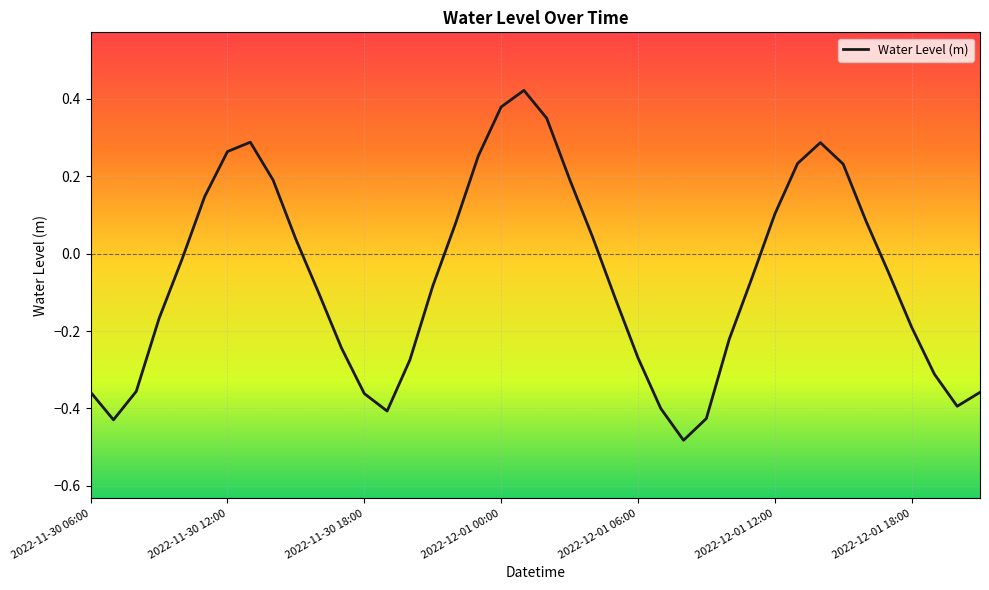

What is the difference between the maximum and minimum values?

0.9